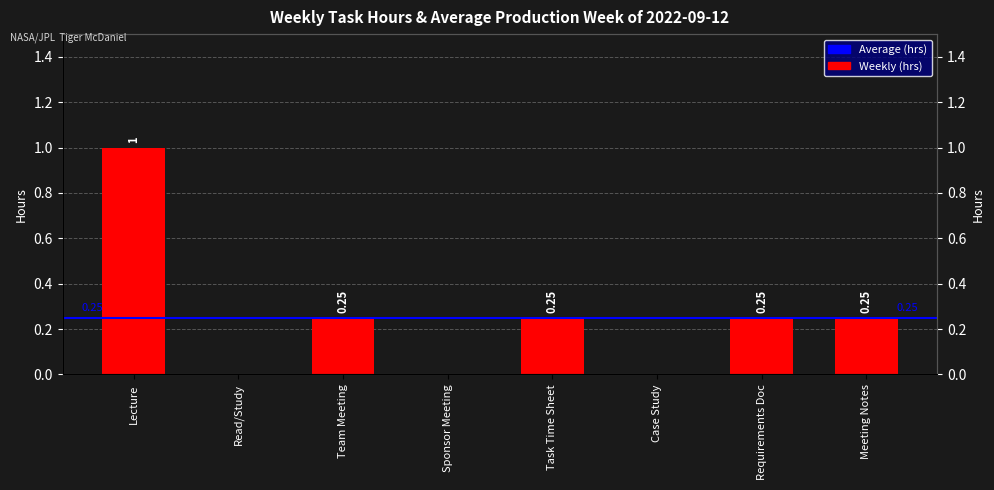

The chart shows a value of 0.2 at Team Meeting. True or false?

False